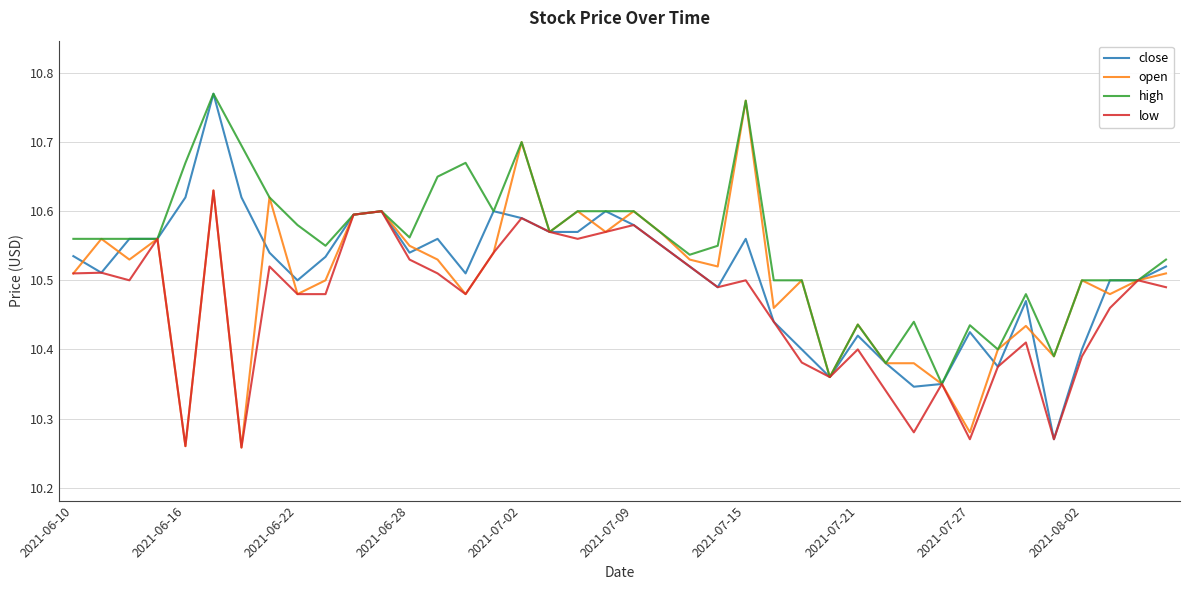

Which series has the largest total across all categories?

high